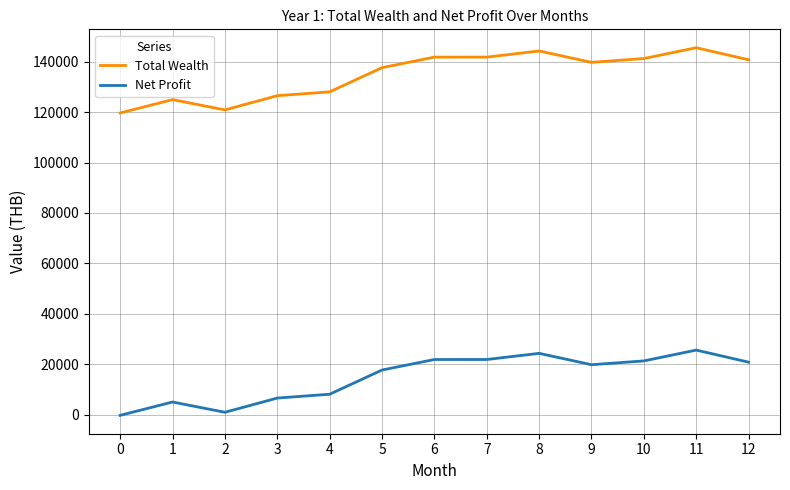

Rank the series by their average value, from lowest to highest.

Net Profit, Total Wealth